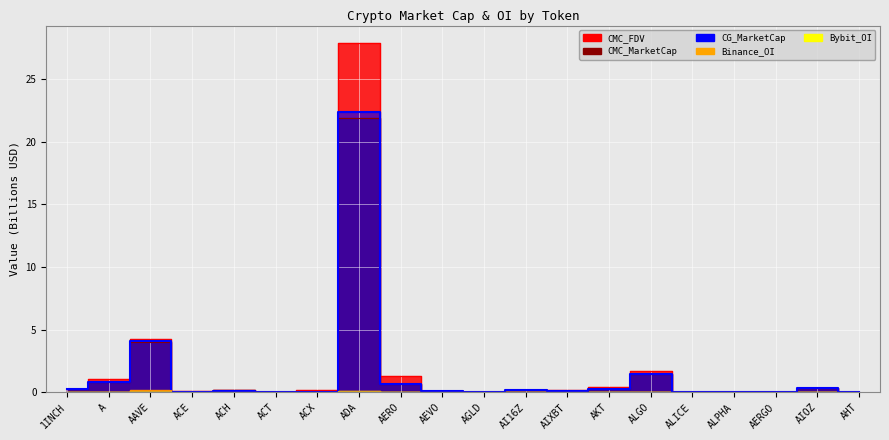

At ACT, list the series in order from smallest to largest.

Bybit_OI, Binance_OI, CMC_MarketCap, CMC_FDV, CG_MarketCap